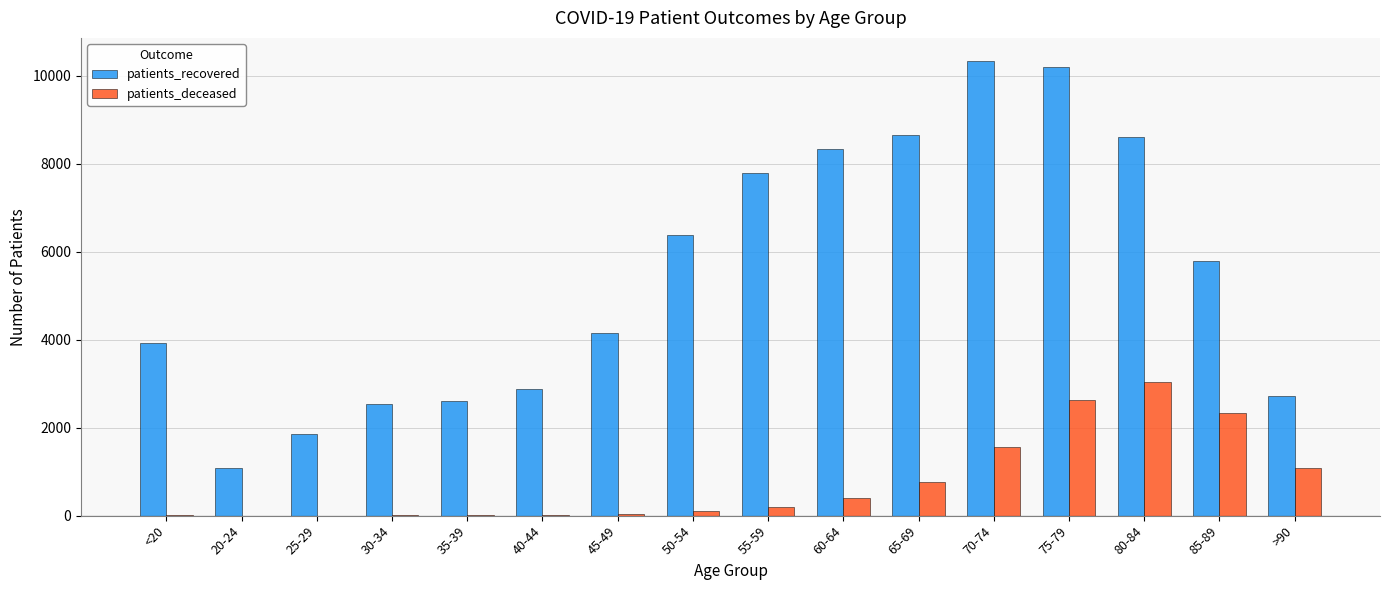

The value of patients_deceased at 85-89 is 2323. True or false?

True